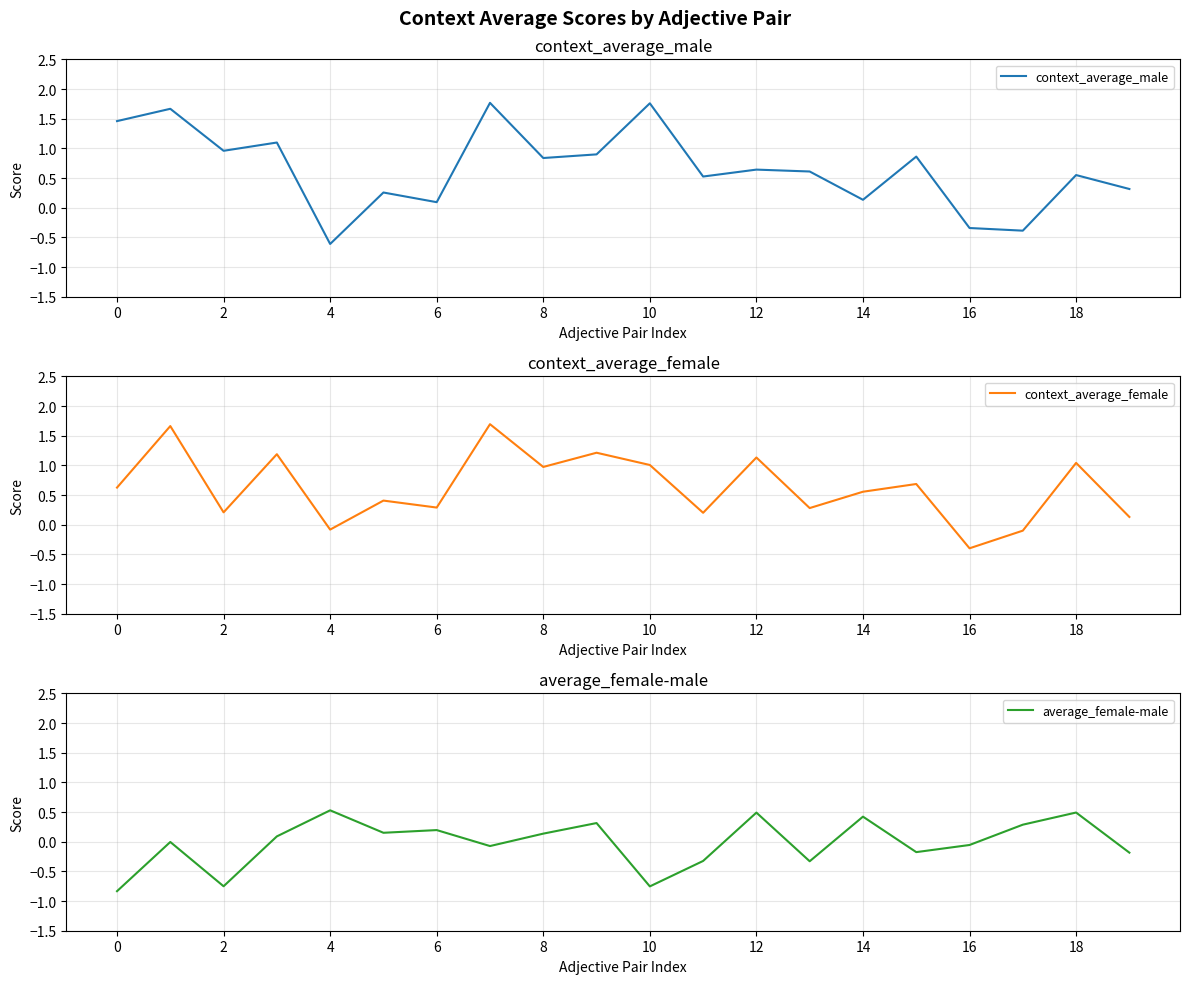

What is the sum of all context_average_female values?

12.7